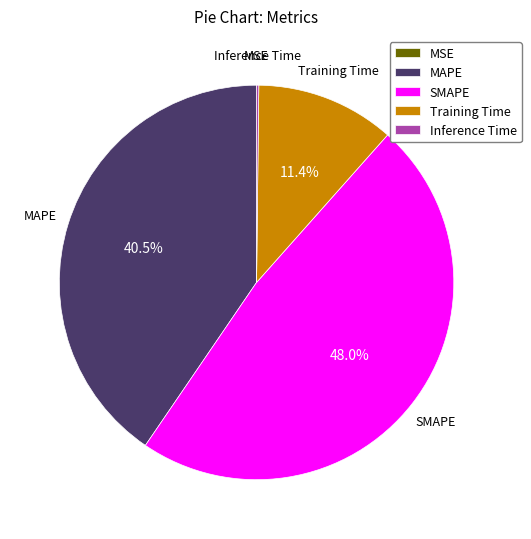

Does any single category account for the majority?

No